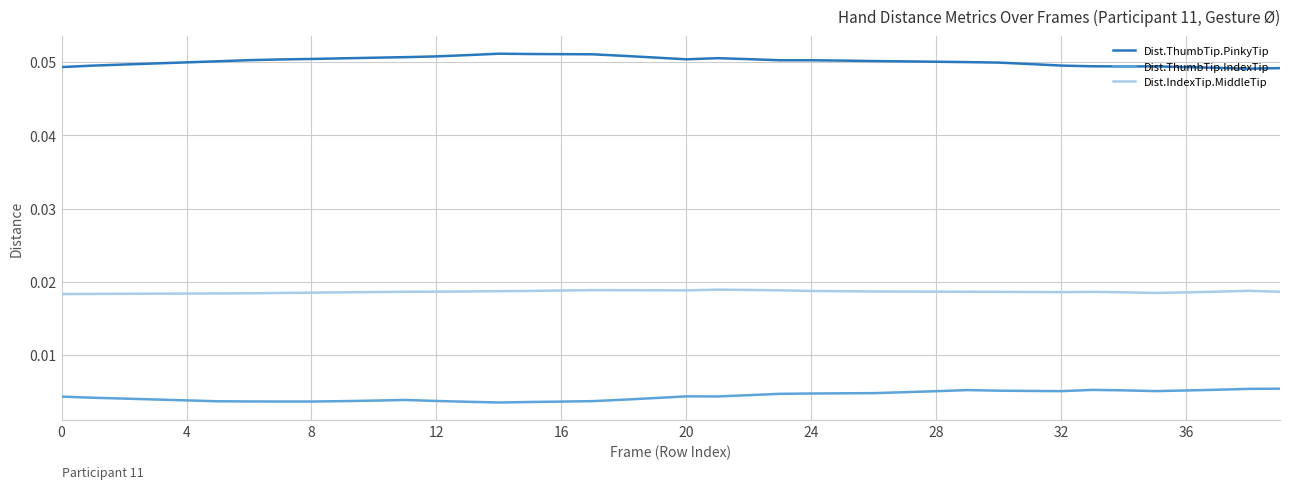

True or false: Dist.ThumbTip.IndexTip and Dist.ThumbTip.PinkyTip intersect in this chart.

False